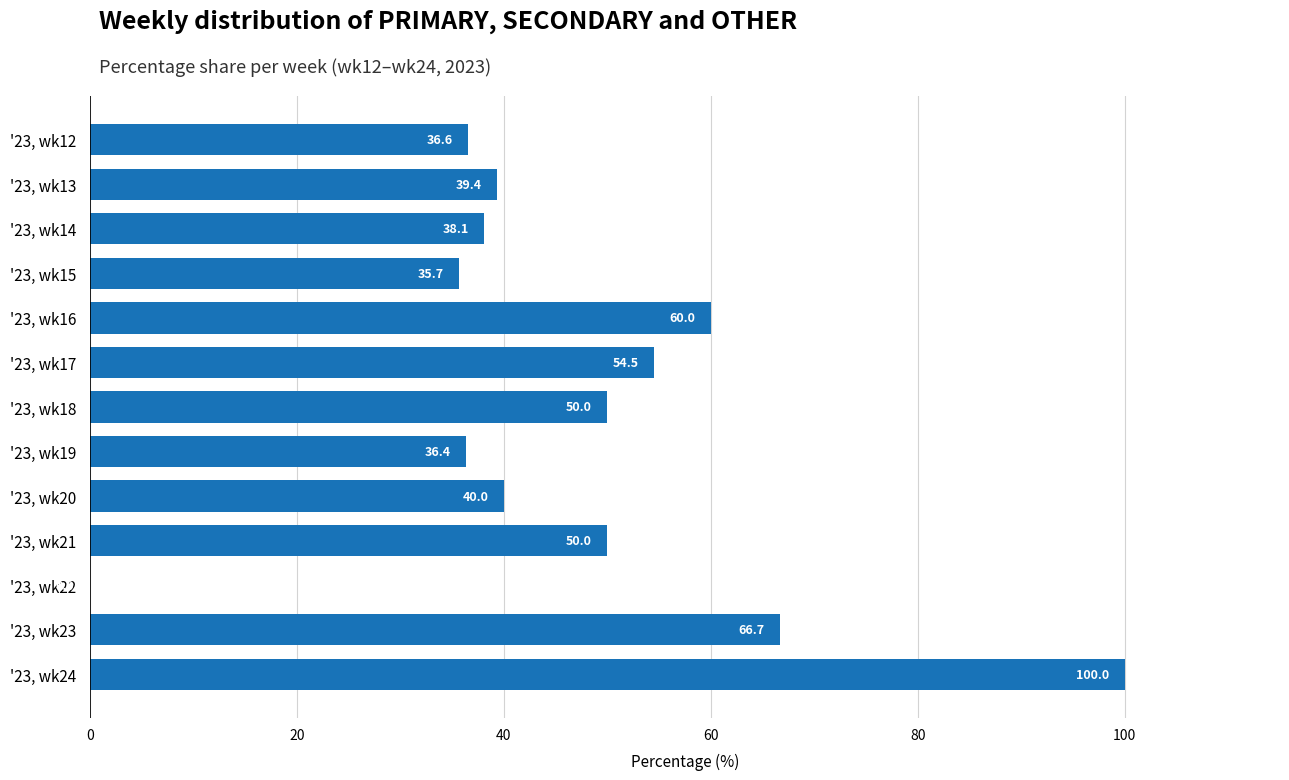

Is it true that the value at '23, wk13 is 39.4?

True